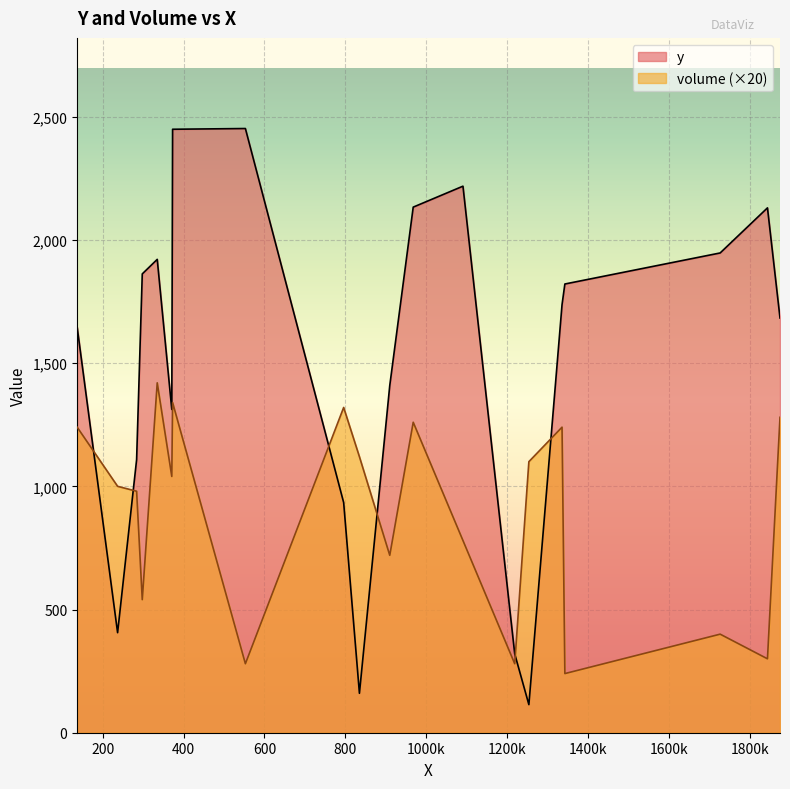

How many intersections are there between volume (×20) and y?

6